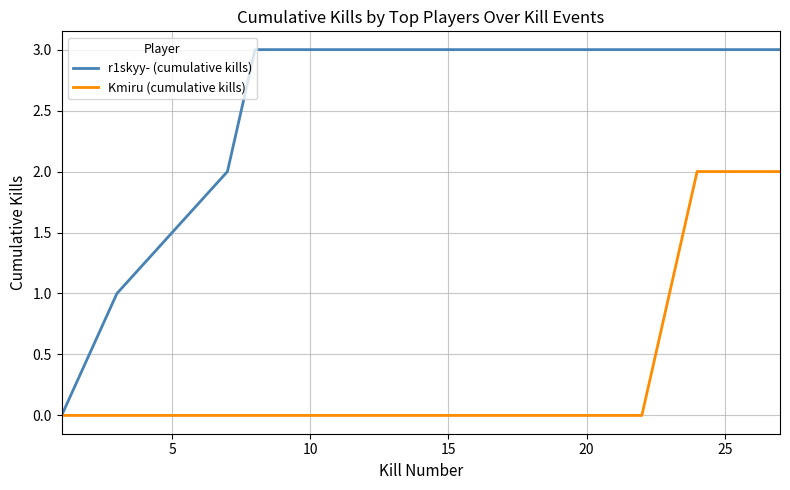

How many Kmiru (cumulative kills) values are between 0 and 1?

14